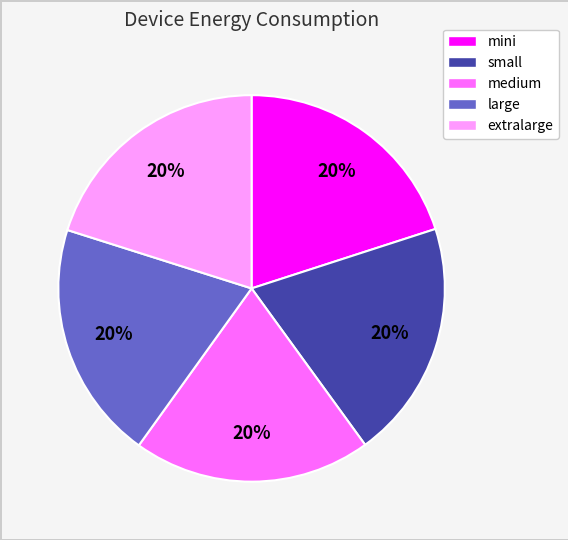

Is it true that mini is 6% of the pie?

False